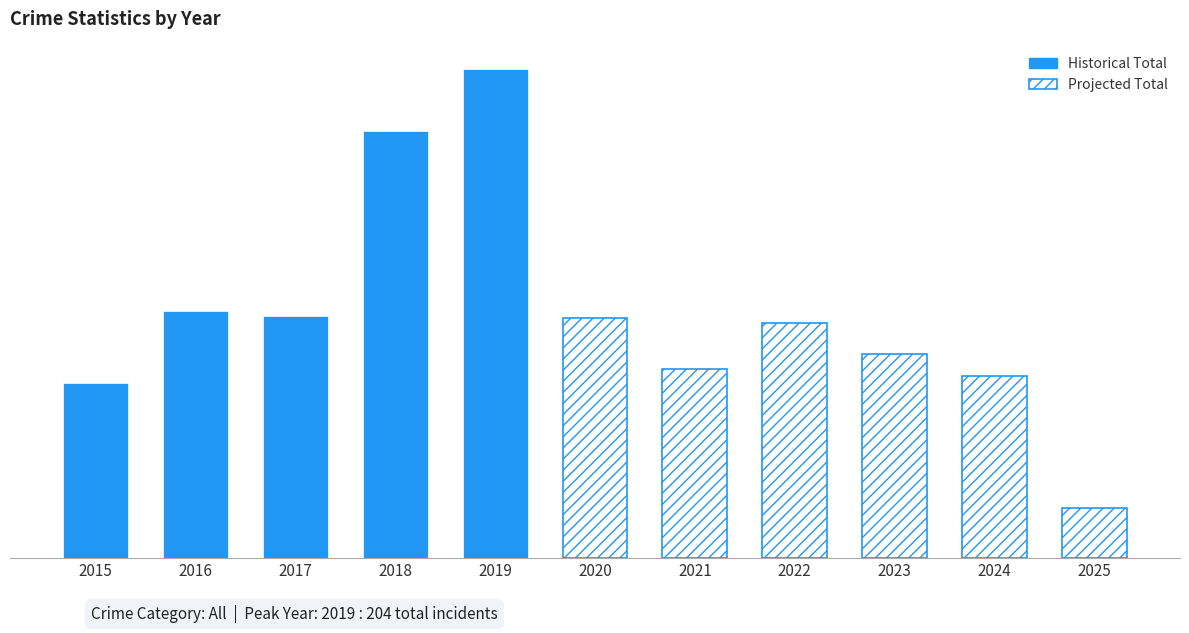

True or false: Aggravated Assault has a value of 12 at 2018.

False